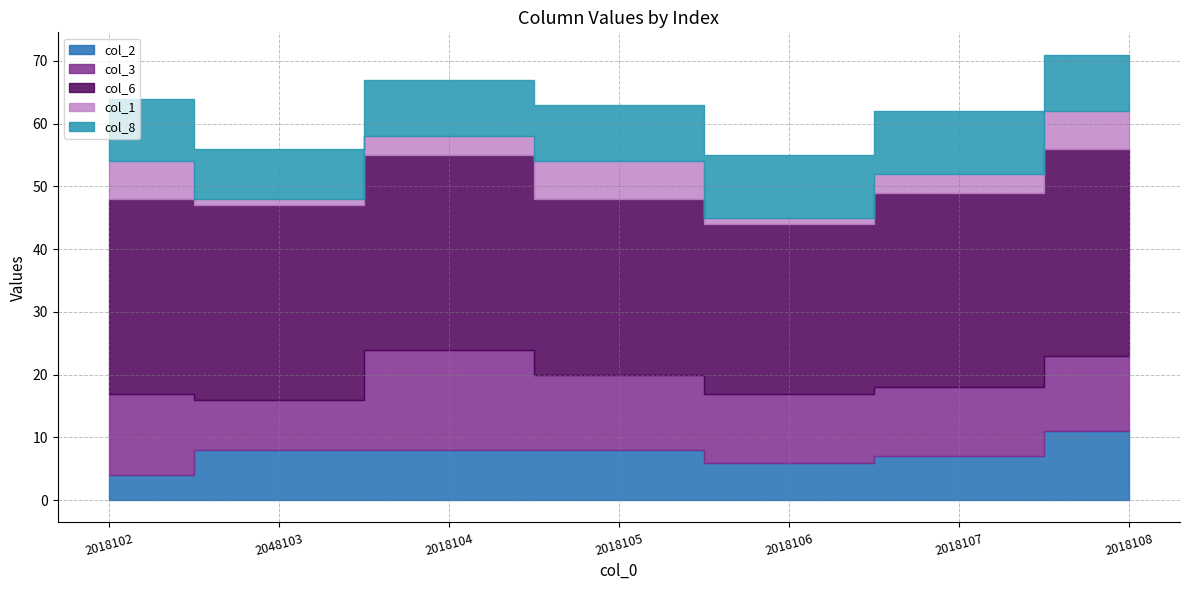

Does the chart have visible grid lines?

Yes